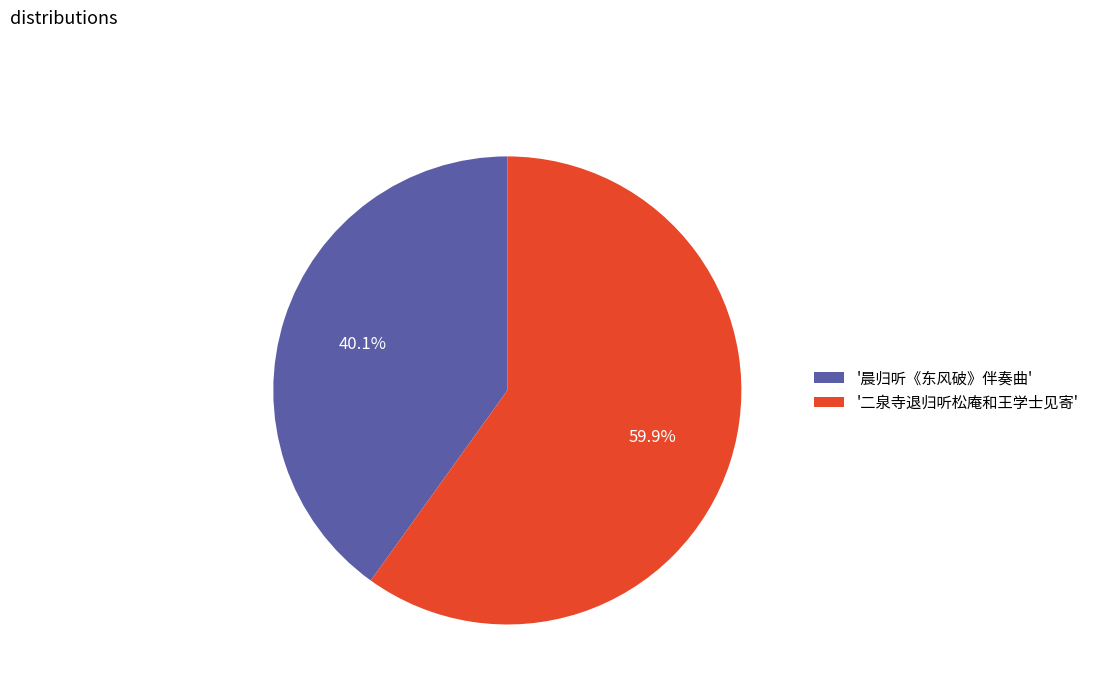

Rank the categories by value from highest to lowest.

'二泉寺退归听松庵和王学士见寄', '晨归听《东风破》伴奏曲'